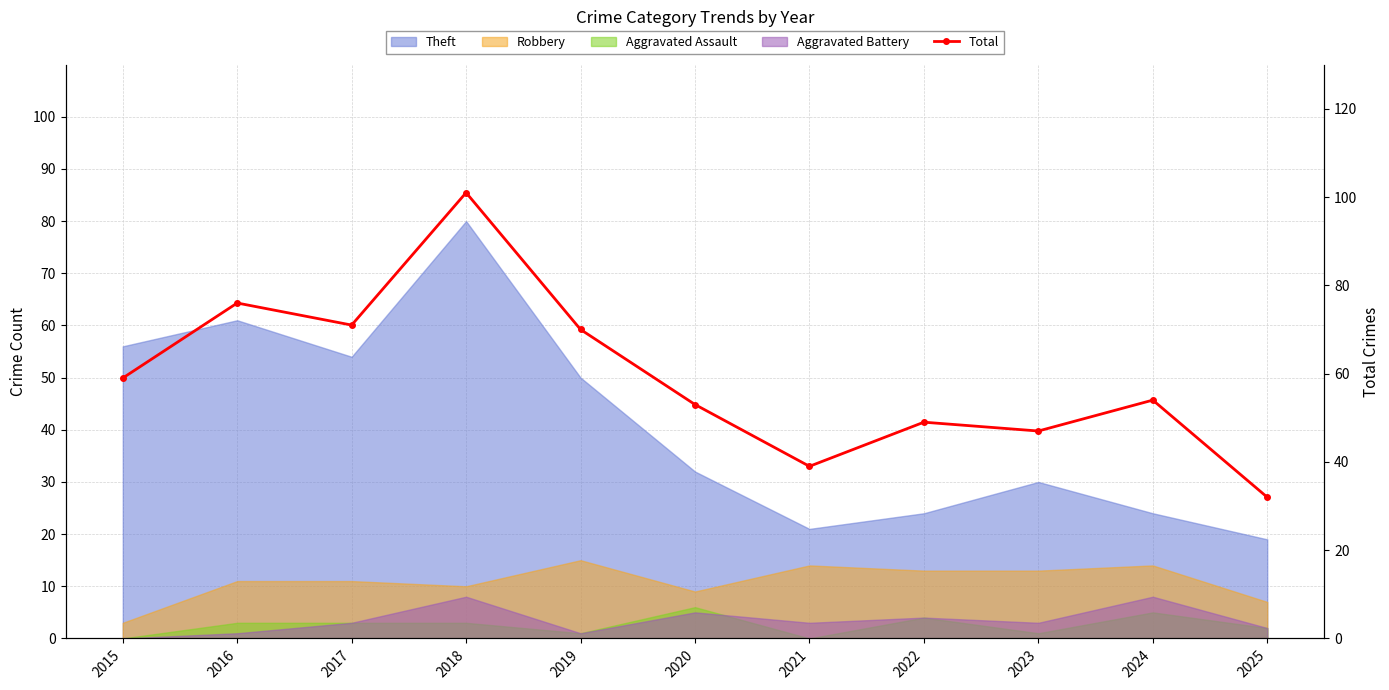

What is the difference between the second highest and minimum values?

44